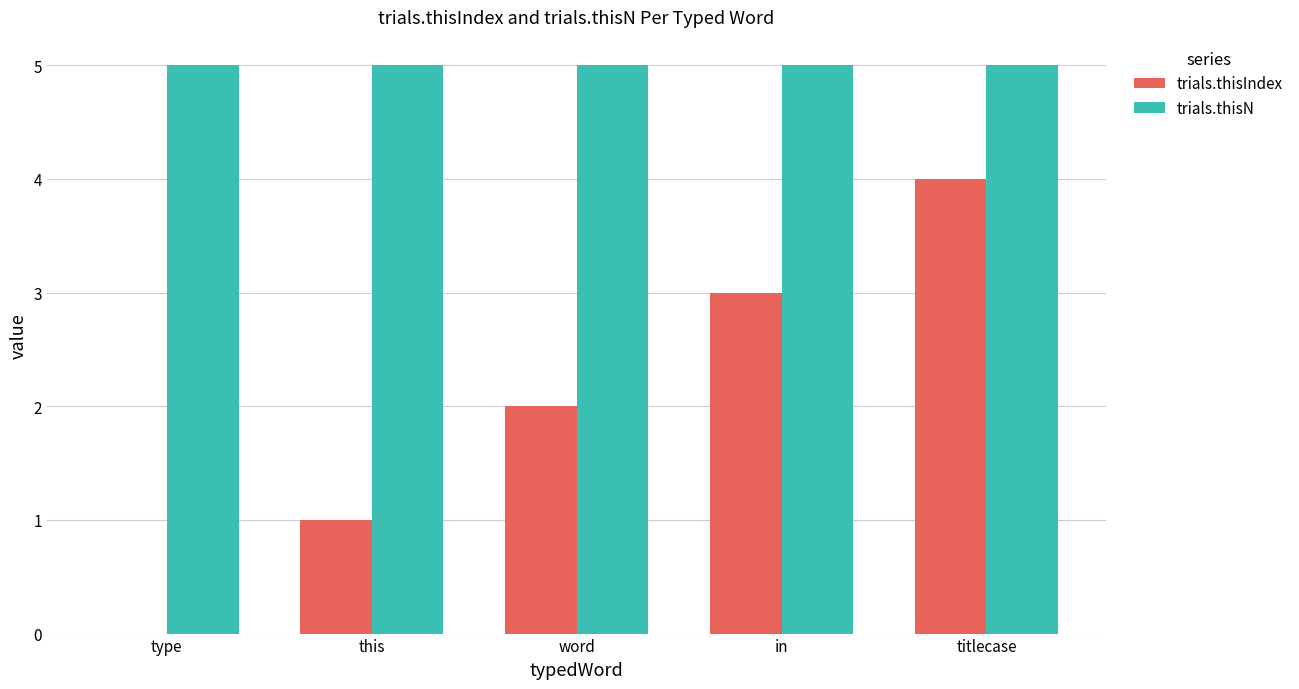

Which series changed the most between type and in?

trials.thisIndex